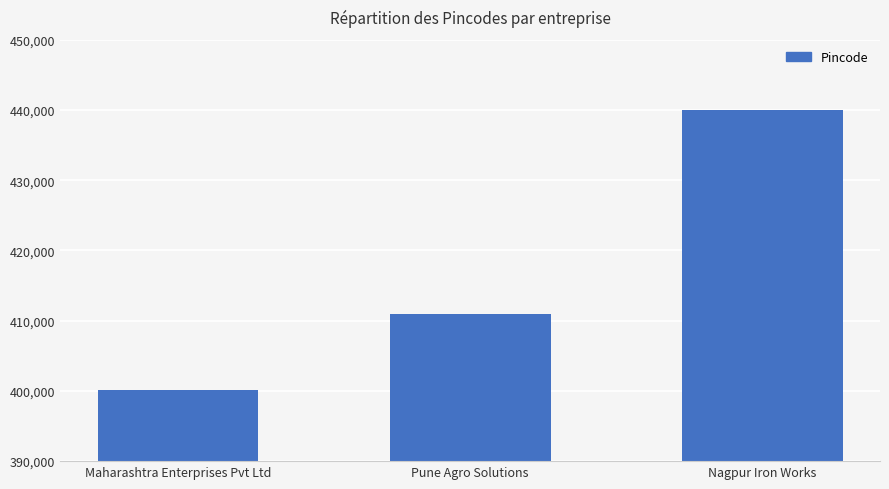

What is the average value?

417031